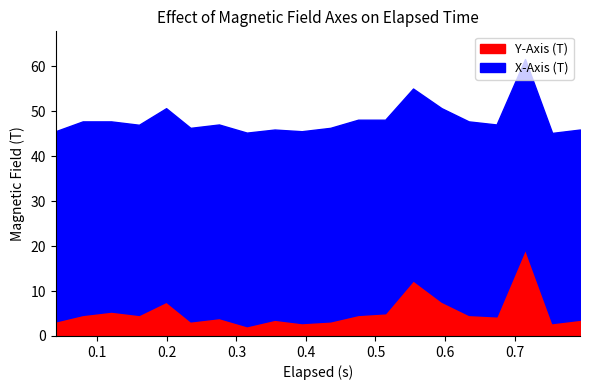

What is the lowest value of the Y-Axis (T) series?

2.2